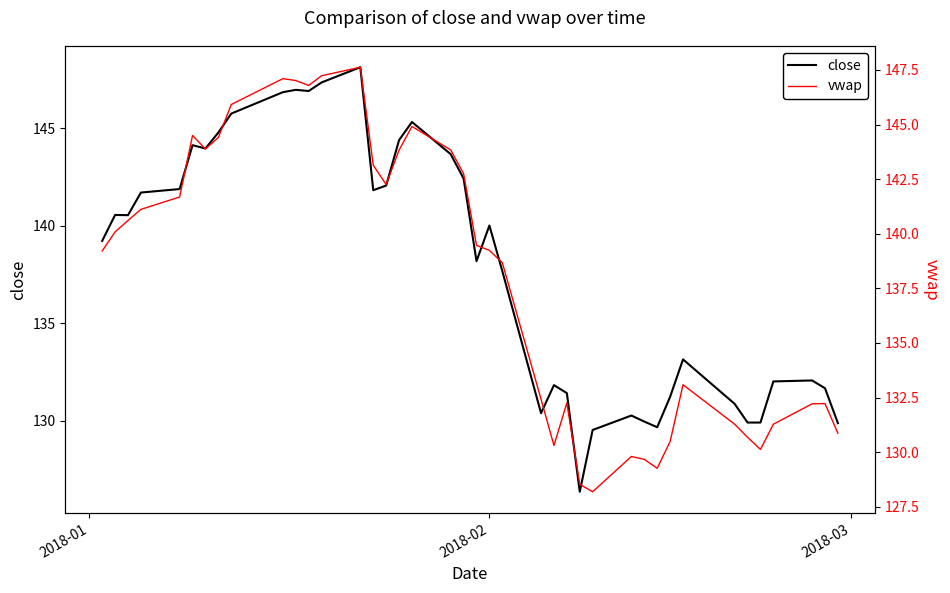

What is the minimum value for vwap?

128.2